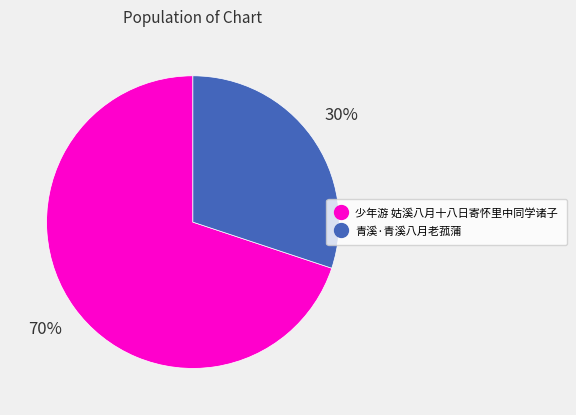

Rank the categories by value from lowest to highest.

青溪·青溪八月老菰蒲, 少年游 姑溪八月十八日寄怀里中同学诸子